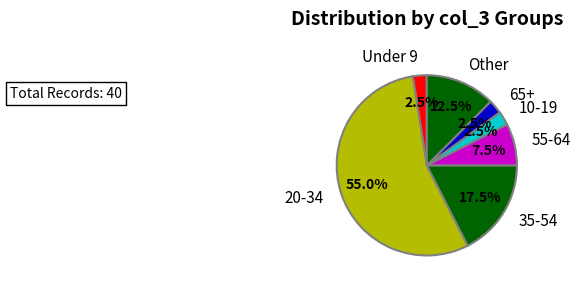

Which category has the biggest portion of the pie?

20-34